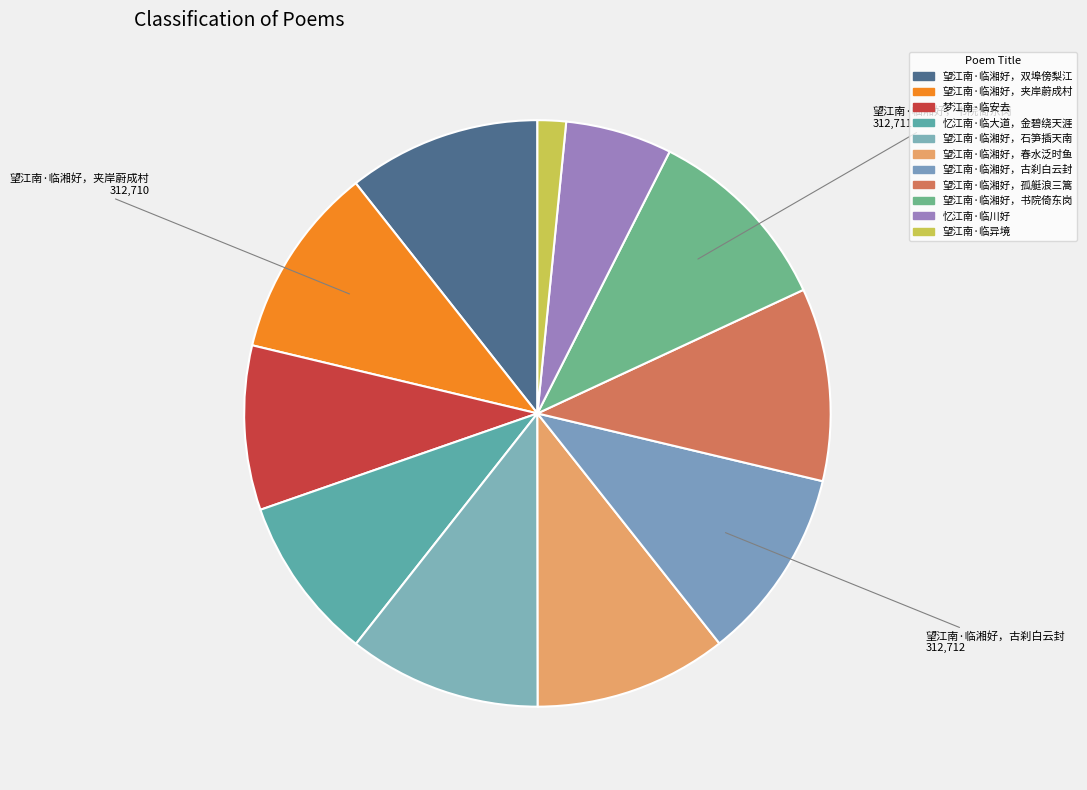

Which slice is the largest?

望江南·临湘好，古刹白云封